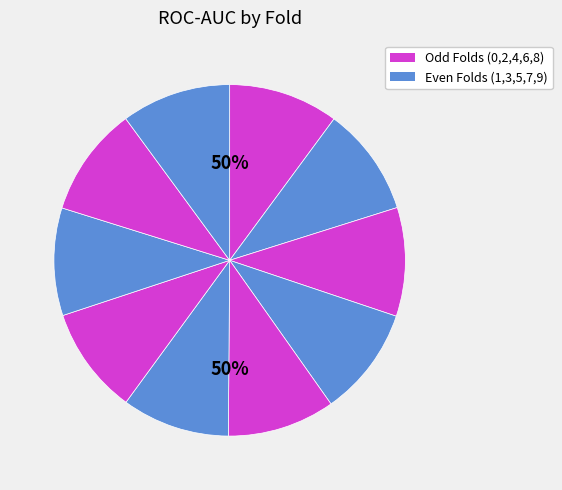

The 2 slice represents 1% of the pie. True or false?

False